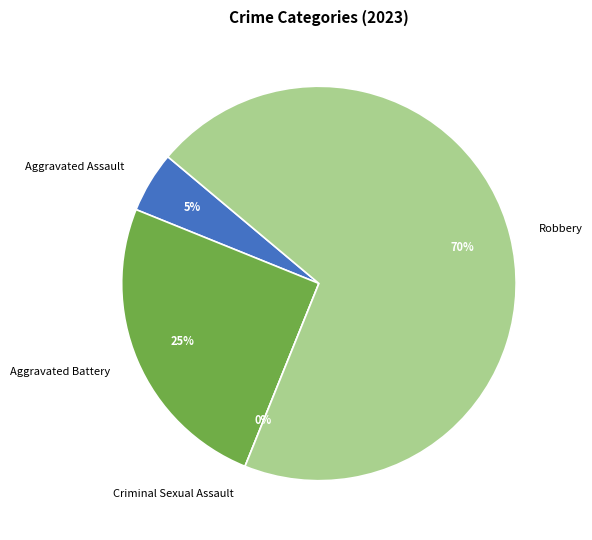

Which slice is the smallest?

Criminal Sexual Assault